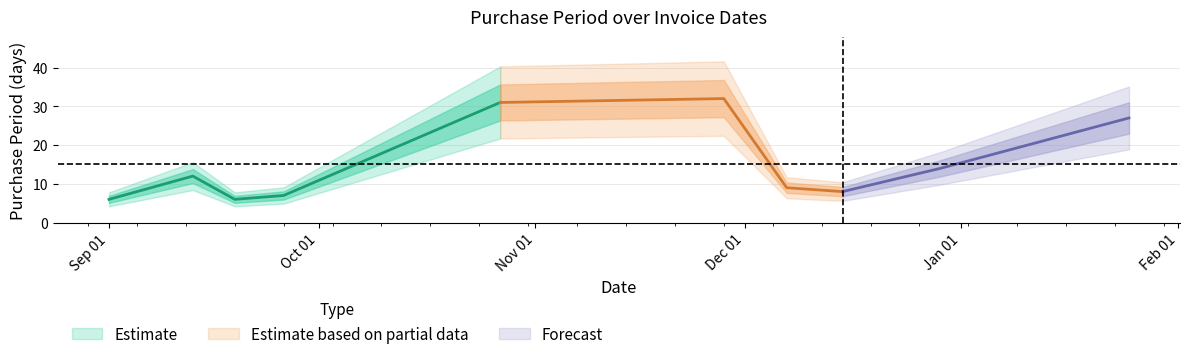

Approximately how many times larger is the value at 2016-09-19 compared to 2016-10-27?

0.2